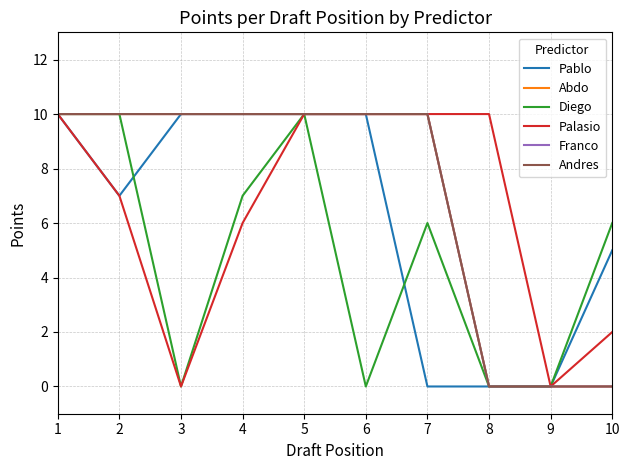

How many lines are shown in the chart?

6